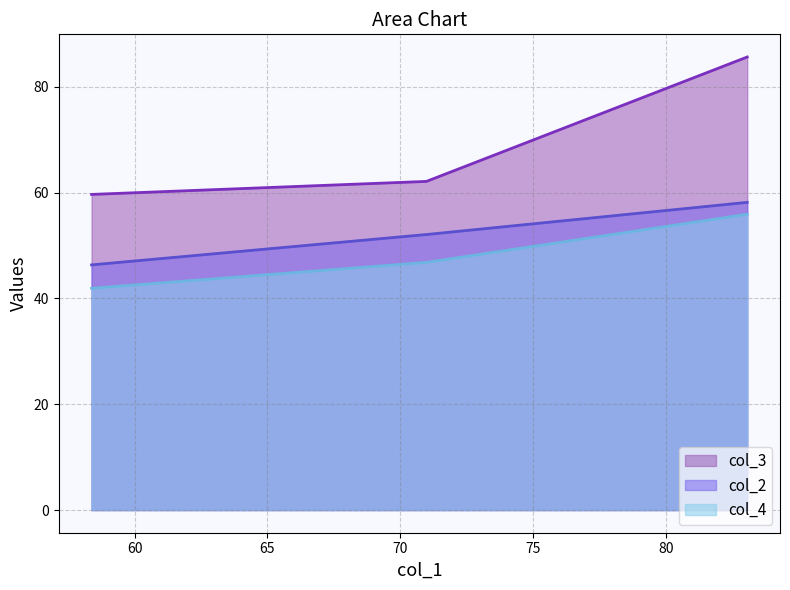

Where does the col_2 series first go above 52?

70.99